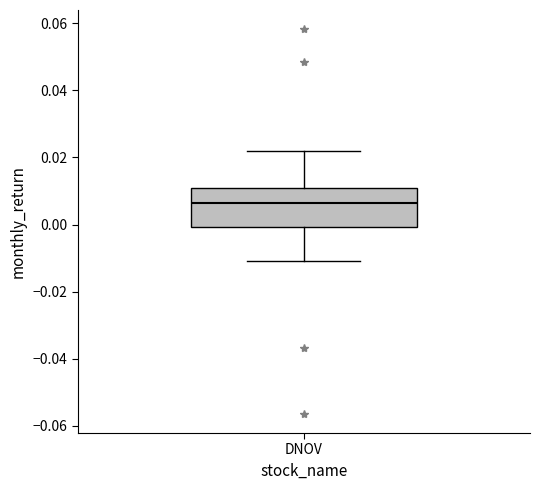

Read this box plot against the y-axis: the position of the median line, the range covered by the box, and the ends of both whiskers. The values are not printed on the chart, so give them approximately, as read against the axis.

median 0.006, box 0.000 to 0.010, whiskers -0.010 to 0.022